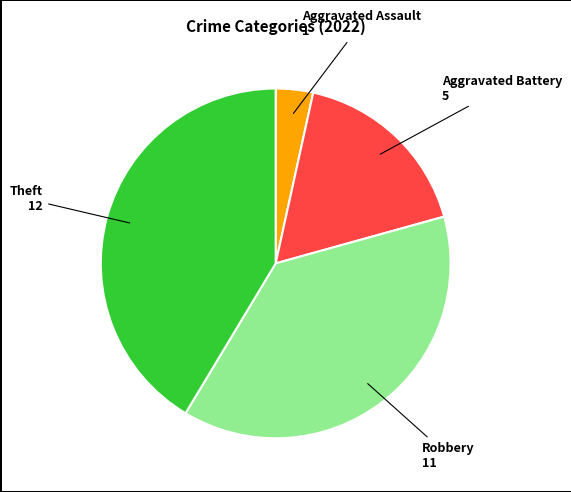

Does any single category account for the majority?

No